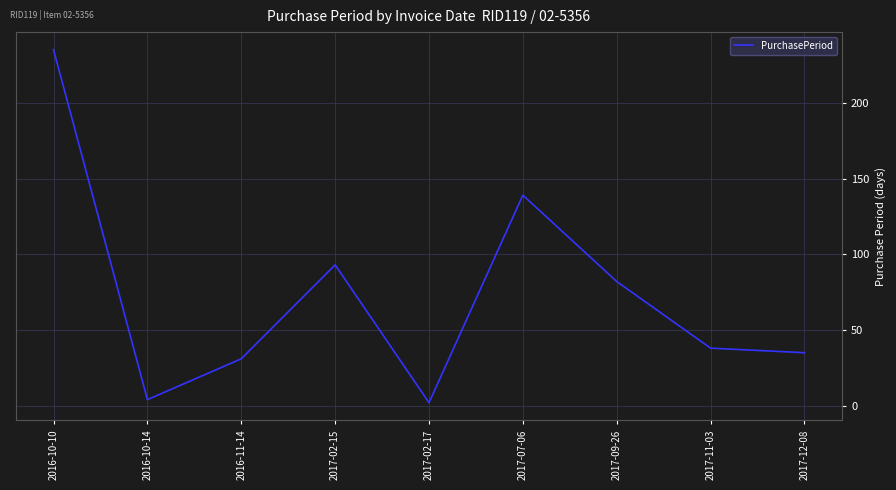

At which category does the chart reach its peak across all series?

2016-10-10